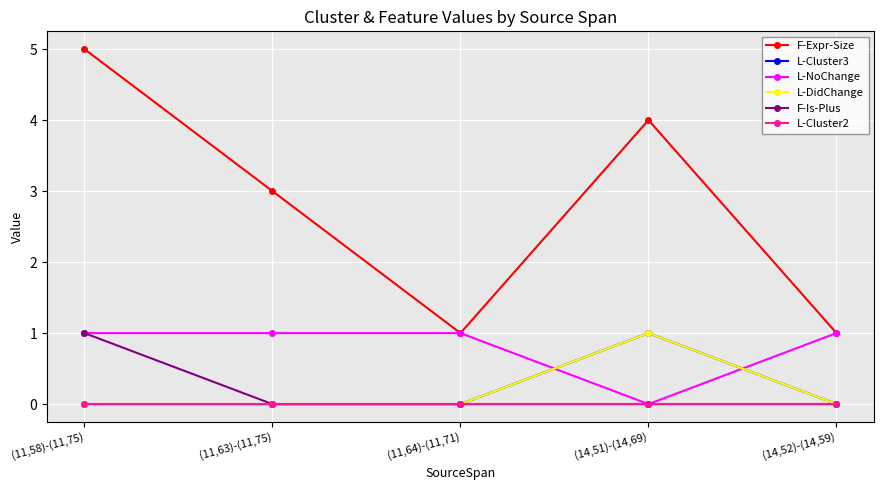

Reading left to right, extract all data points from this chart.

F-Expr-Size: (11,58)-(11,75)=5	(11,63)-(11,75)=3	(11,64)-(11,71)=1	(14,51)-(14,69)=4	(14,52)-(14,59)=1
L-Cluster3: (11,58)-(11,75)=0	(11,63)-(11,75)=0	(11,64)-(11,71)=0	(14,51)-(14,69)=1	(14,52)-(14,59)=0
L-NoChange: (11,58)-(11,75)=1	(11,63)-(11,75)=1	(11,64)-(11,71)=1	(14,51)-(14,69)=0	(14,52)-(14,59)=1
L-DidChange: (11,58)-(11,75)=0	(11,63)-(11,75)=0	(11,64)-(11,71)=0	(14,51)-(14,69)=1	(14,52)-(14,59)=0
F-Is-Plus: (11,58)-(11,75)=1	(11,63)-(11,75)=0	(11,64)-(11,71)=0	(14,51)-(14,69)=0	(14,52)-(14,59)=0
L-Cluster2: (11,58)-(11,75)=0	(11,63)-(11,75)=0	(11,64)-(11,71)=0	(14,51)-(14,69)=0	(14,52)-(14,59)=0